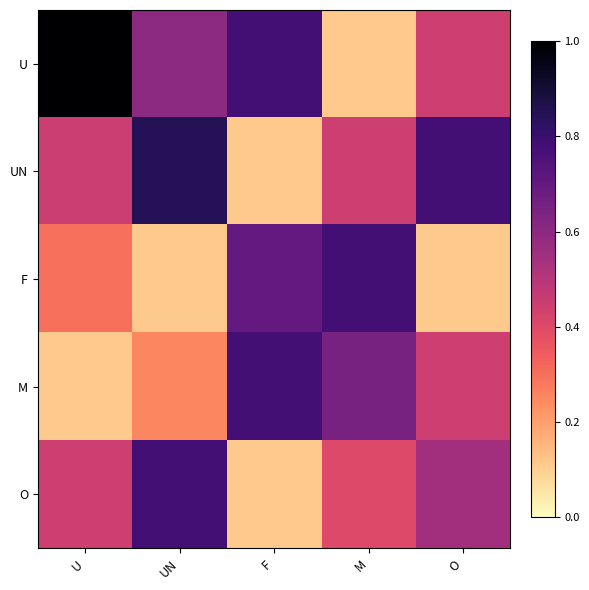

What is the difference between the highest and lowest values at F?

0.7